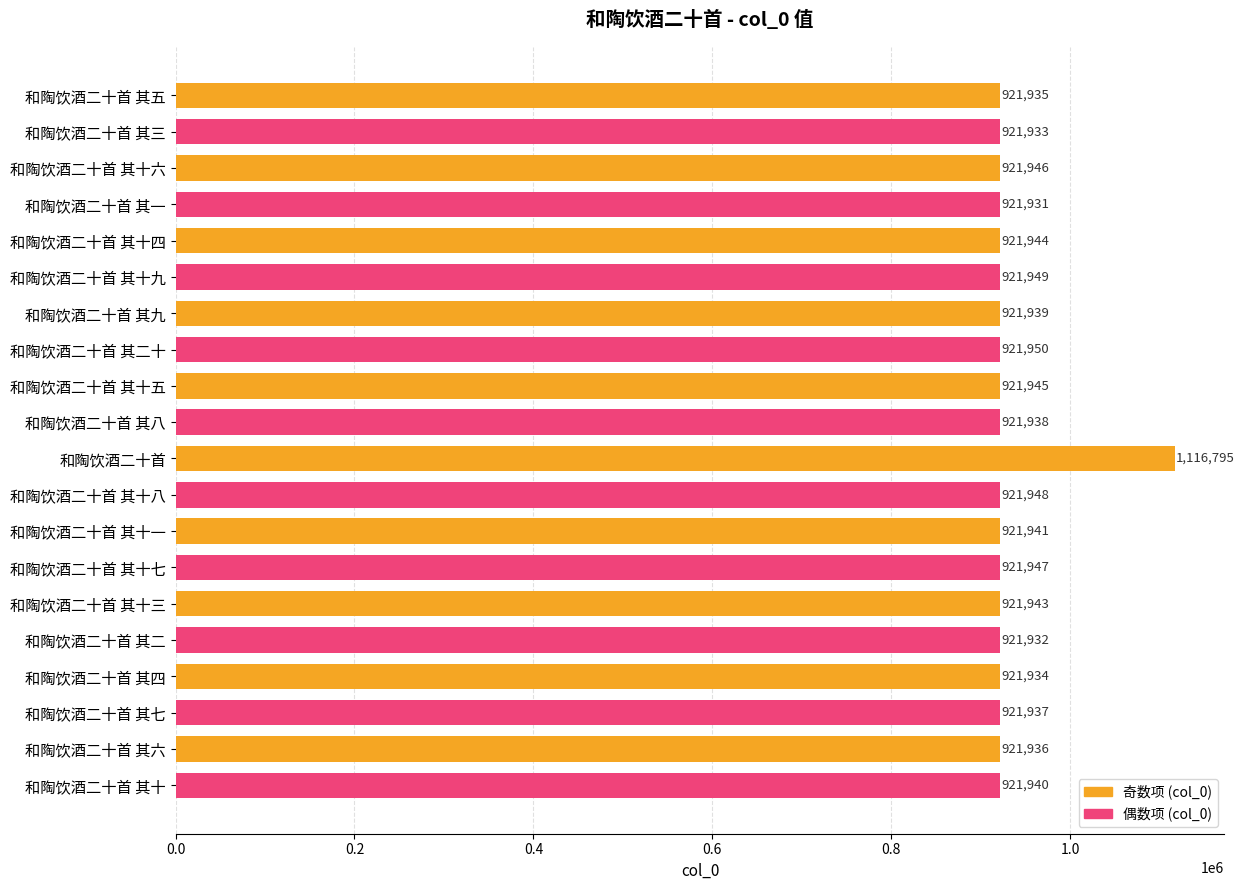

List the labels in order of value, largest first.

和陶饮酒二十首, 和陶饮酒二十首 其二十, 和陶饮酒二十首 其十九, 和陶饮酒二十首 其十八, 和陶饮酒二十首 其十七, 和陶饮酒二十首 其十六, 和陶饮酒二十首 其十五, 和陶饮酒二十首 其十四, 和陶饮酒二十首 其十三, 和陶饮酒二十首 其十一, 和陶饮酒二十首 其十, 和陶饮酒二十首 其九, 和陶饮酒二十首 其八, 和陶饮酒二十首 其七, 和陶饮酒二十首 其六, 和陶饮酒二十首 其五, 和陶饮酒二十首 其四, 和陶饮酒二十首 其三, 和陶饮酒二十首 其二, 和陶饮酒二十首 其一